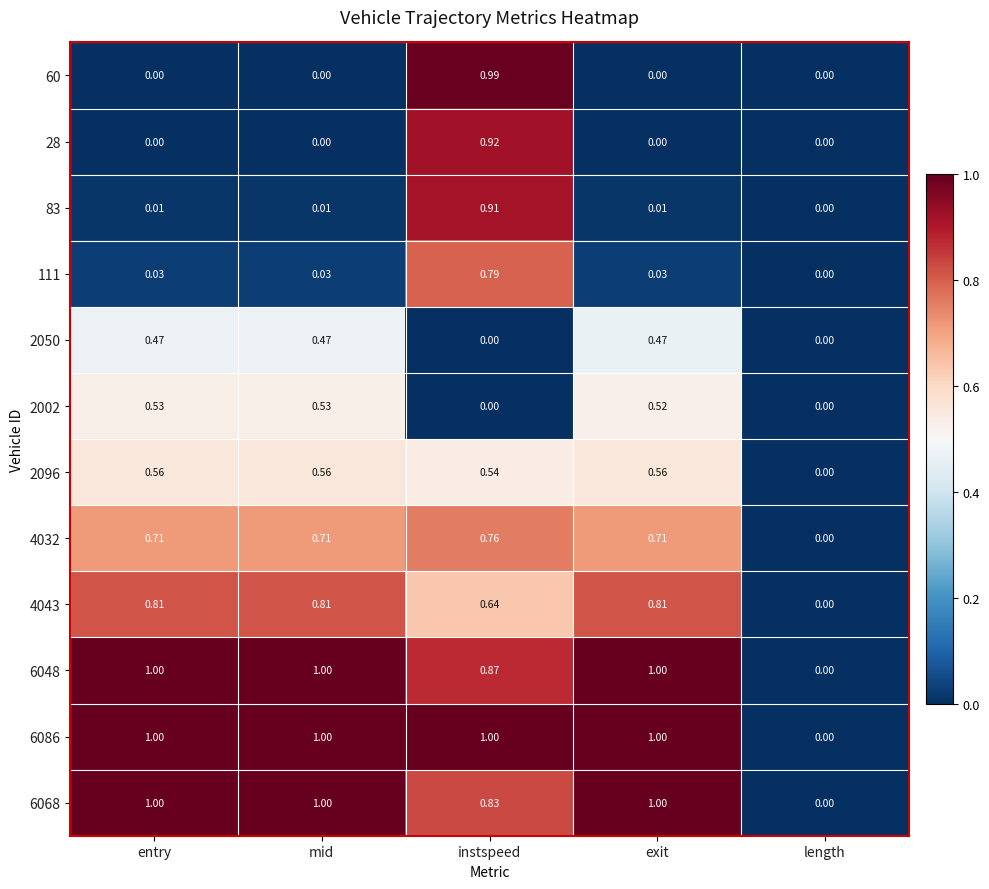

At which category is the sum across all series the highest?

instspeed